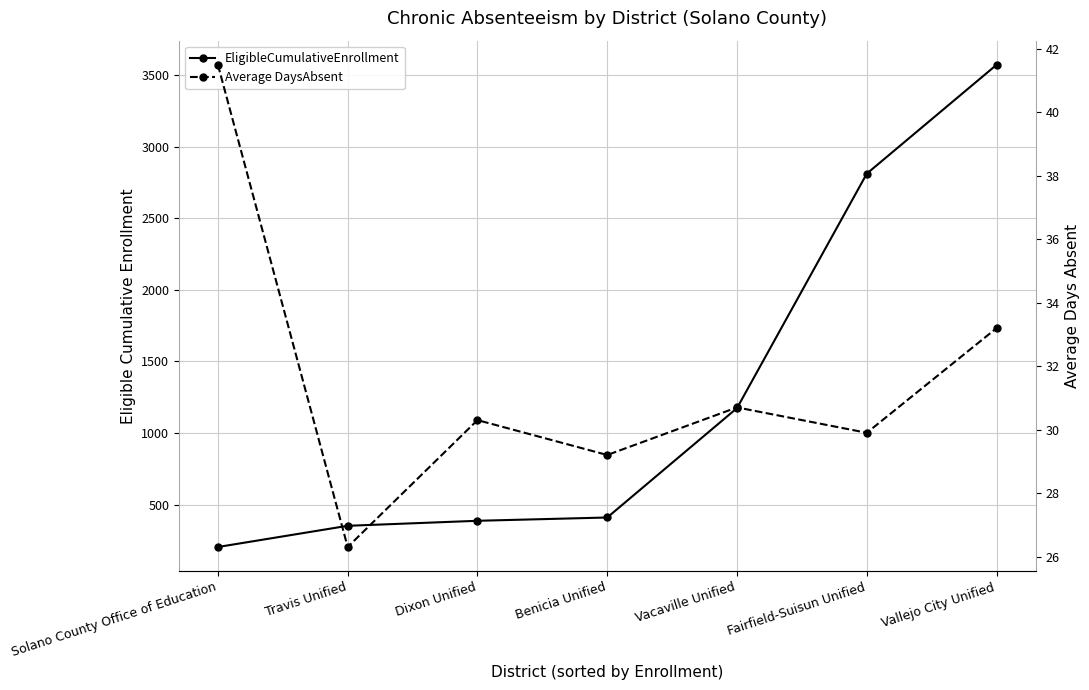

Is it true that Average DaysAbsent equals 30.3 at Dixon Unified?

True